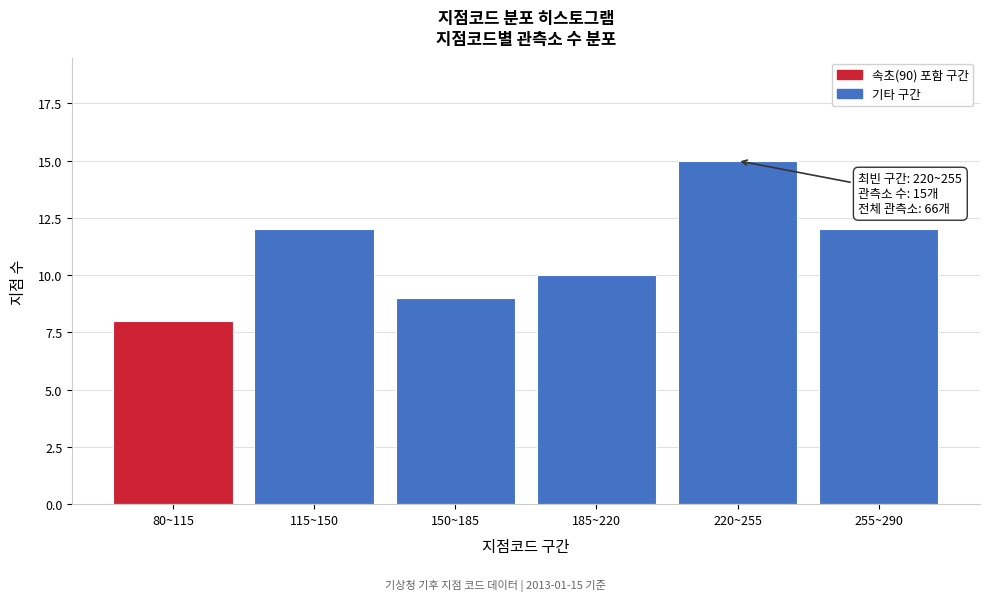

Reading left to right, list all the values displayed in this chart.

80~115=8	115~150=12	150~185=9	185~220=10	220~255=15	255~290=12